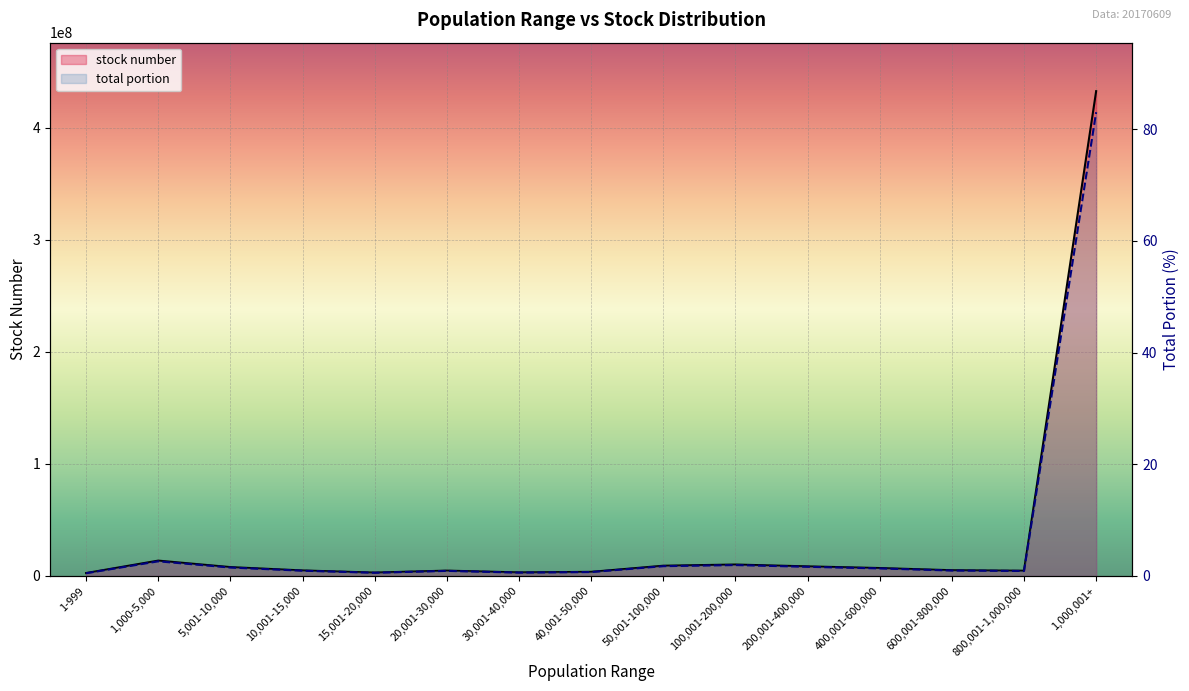

At which label does stock number reach its minimum?

1-999